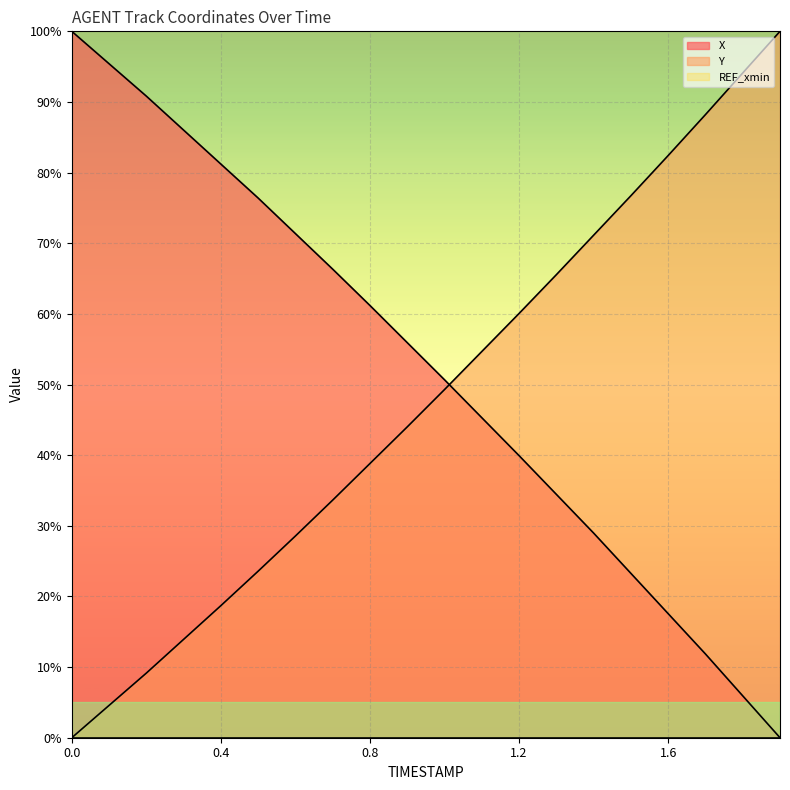

What is the total value across all series at 0.5?

100.0